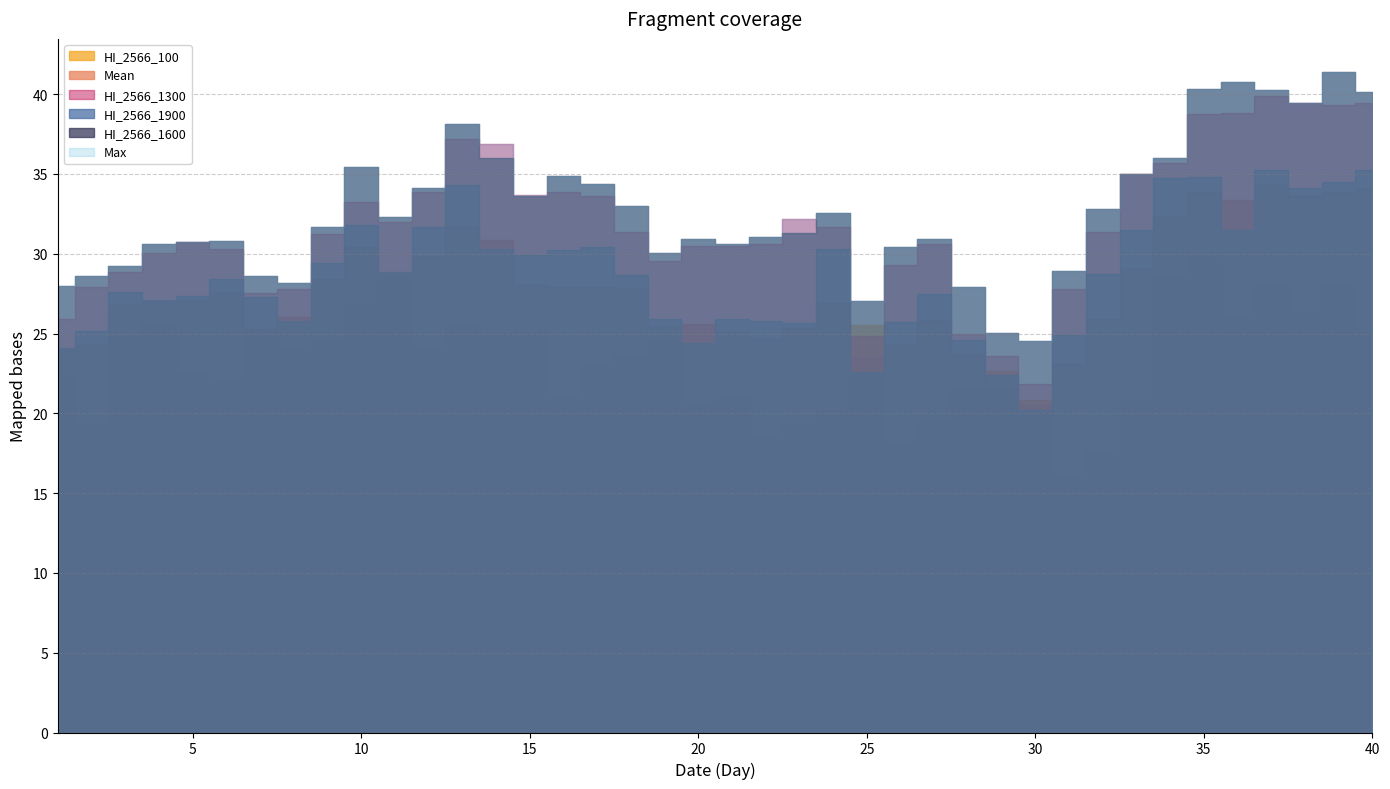

At 10, list the series in order from largest to smallest.

HI_2566_1600, Max, HI_2566_1300, HI_2566_1900, Mean, HI_2566_100